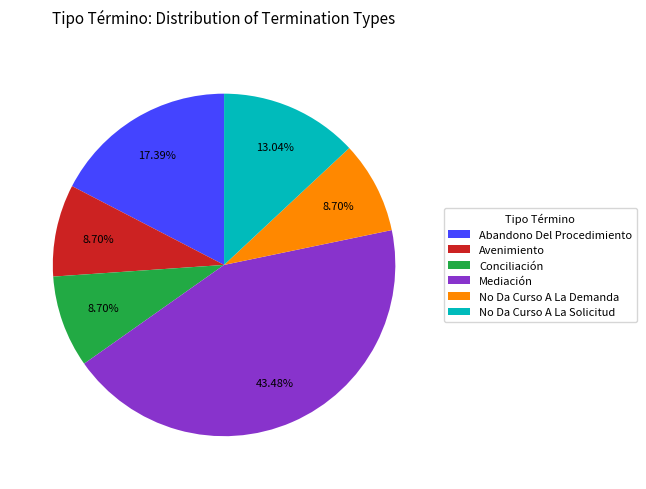

What is the largest slice in the pie chart?

Mediación